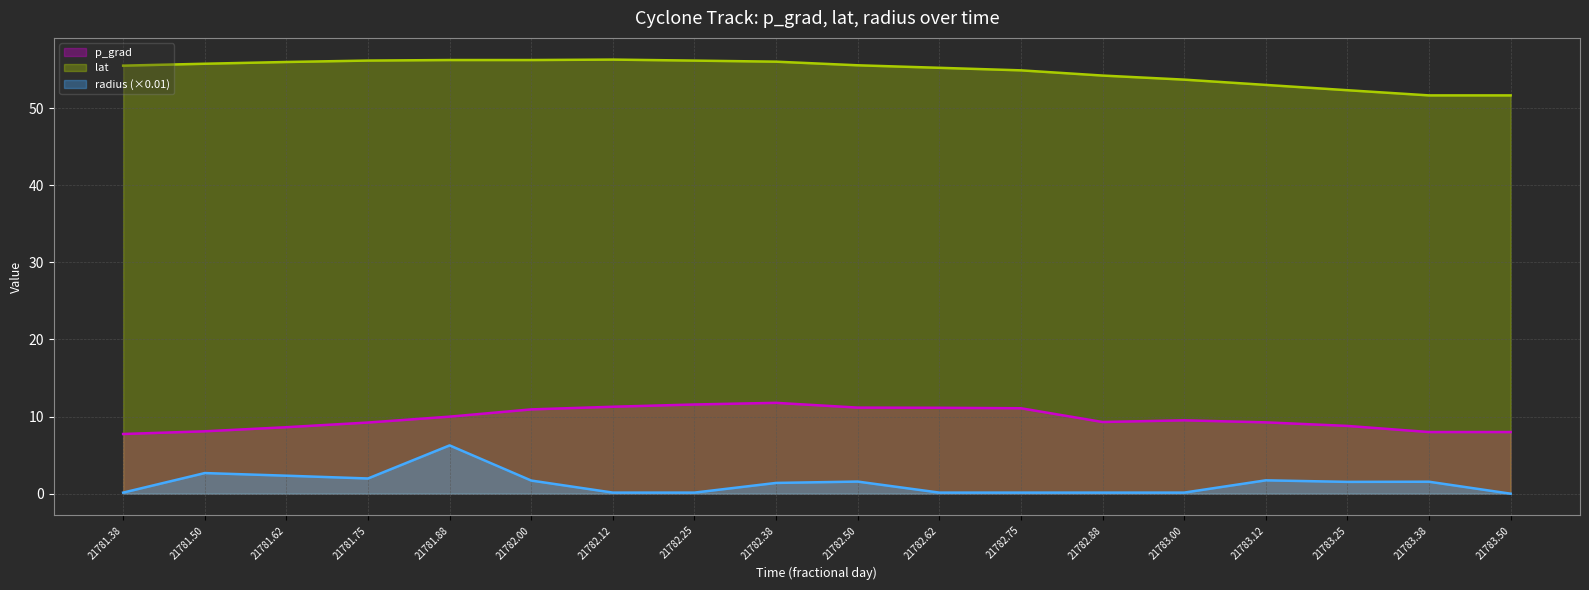

True or false: lat and radius intersect in this chart.

False